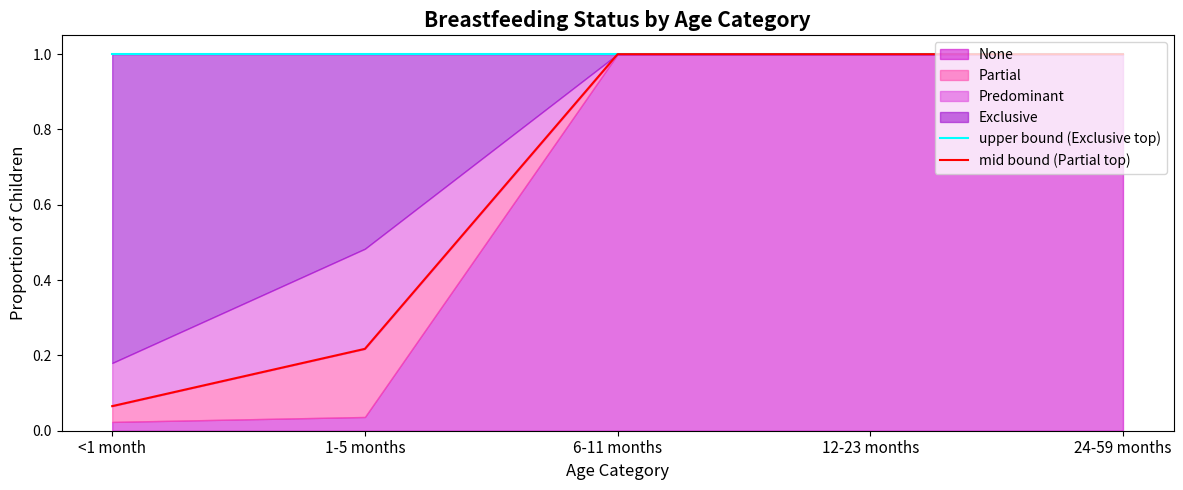

Which series changed the most between <1 month and 24-59 months?

mid bound (Partial top)